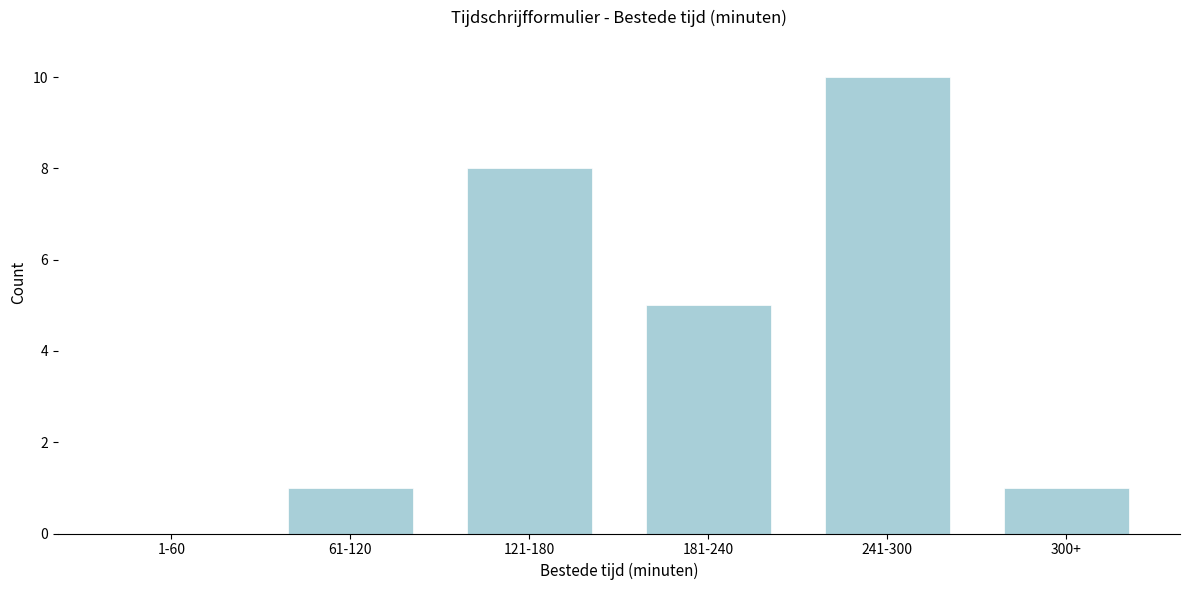

Reading left to right, extract all data points from this chart.

1-60=0	61-120=1	121-180=8	181-240=5	241-300=10	300+=1